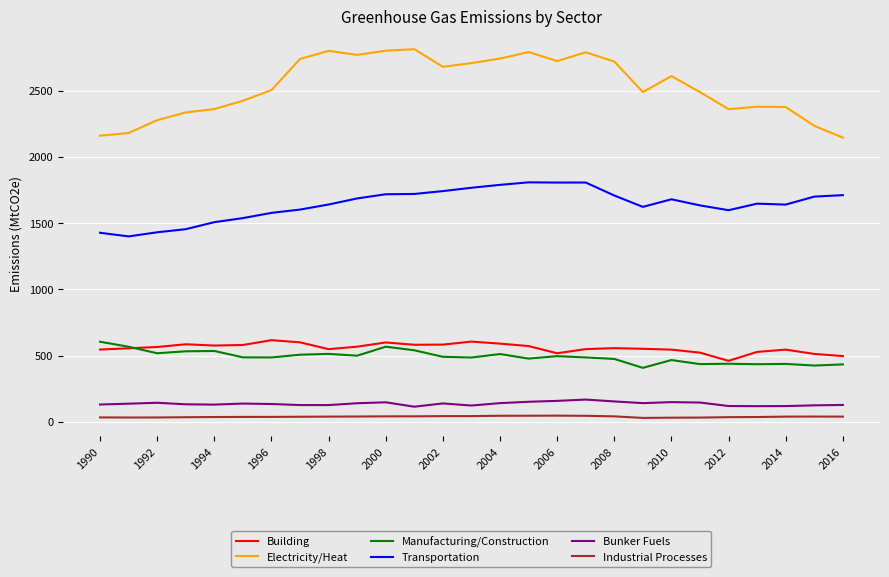

What are all the series names shown in the legend?

Building, Electricity/Heat, Manufacturing/Construction, Transportation, Bunker Fuels, Industrial Processes